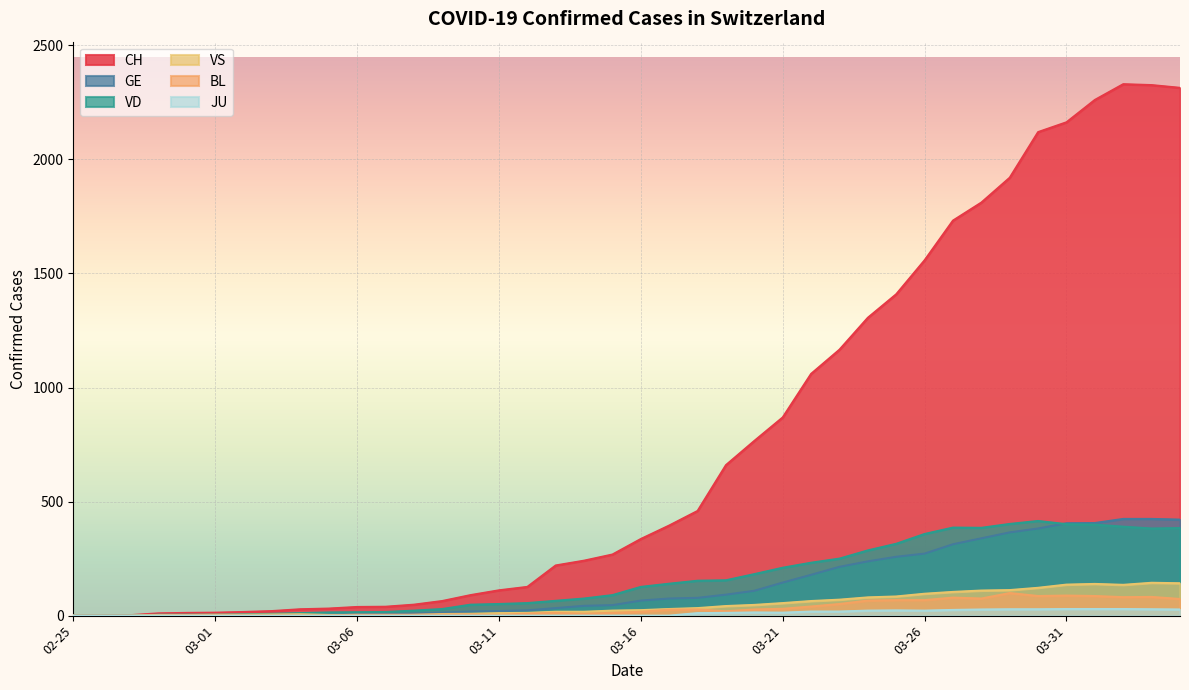

How many values in the VD series are below 126?

20